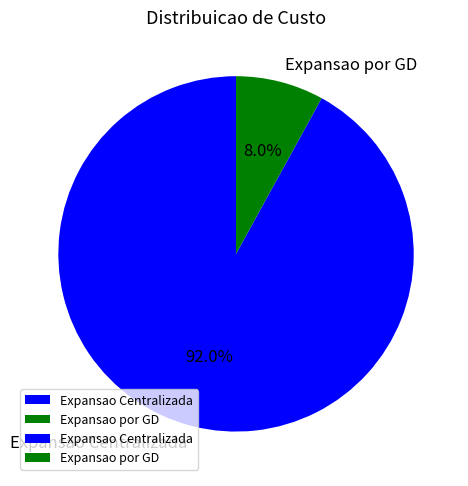

To the nearest percent, what portion does Expansao Centralizada represent?

92%